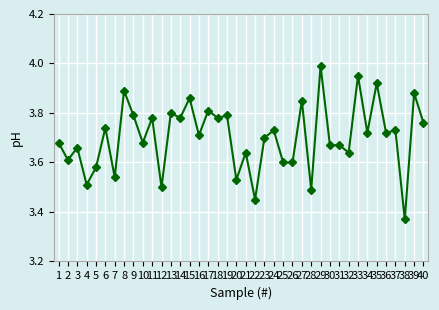

Where is the first local maximum?

3